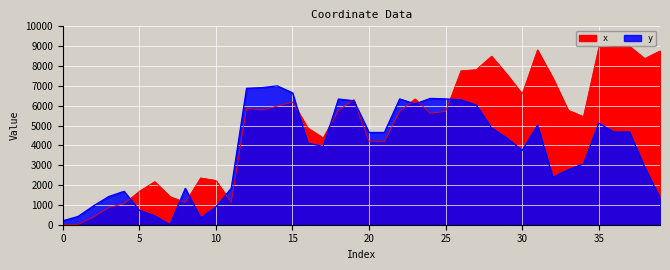

At 34, list the series in order from smallest to largest.

y, x